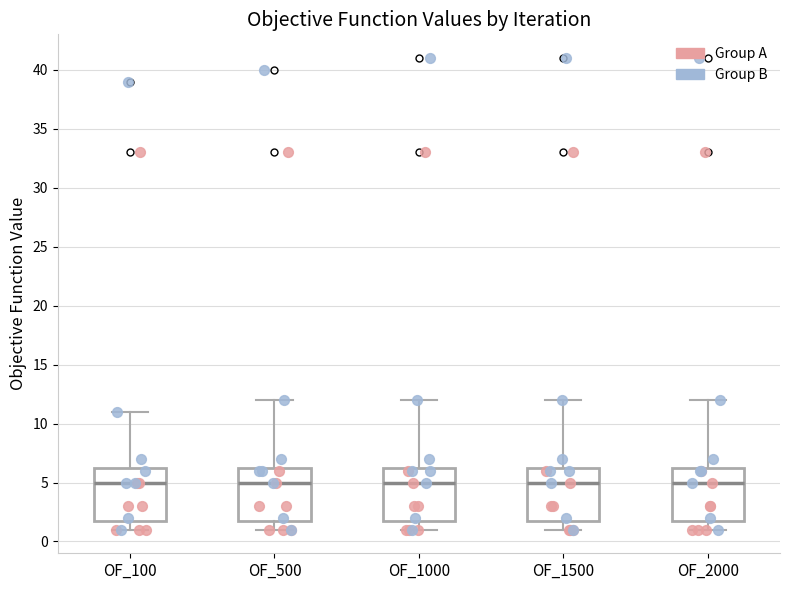

Reading left to right, transcribe this box plot: for each box, give where its median line is, the range the box spans, and where its two whiskers end, as read against the y-axis. The values are not printed on the chart, so give them approximately, as read against the axis.

OF_100: median 5.0, box 2.0 to 6.5, whiskers 1.0 to 11.0
OF_500: median 5.0, box 2.0 to 6.5, whiskers 1.0 to 12.0
OF_1000: median 5.0, box 2.0 to 6.5, whiskers 1.0 to 12.0
OF_1500: median 5.0, box 2.0 to 6.5, whiskers 1.0 to 12.0
OF_2000: median 5.0, box 2.0 to 6.5, whiskers 1.0 to 12.0